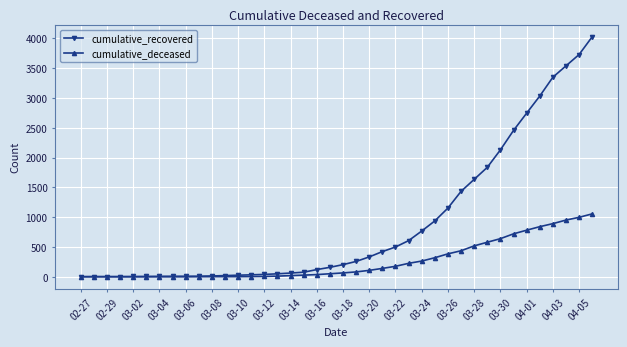

Which series has the largest total across all categories?

cumulative_recovered